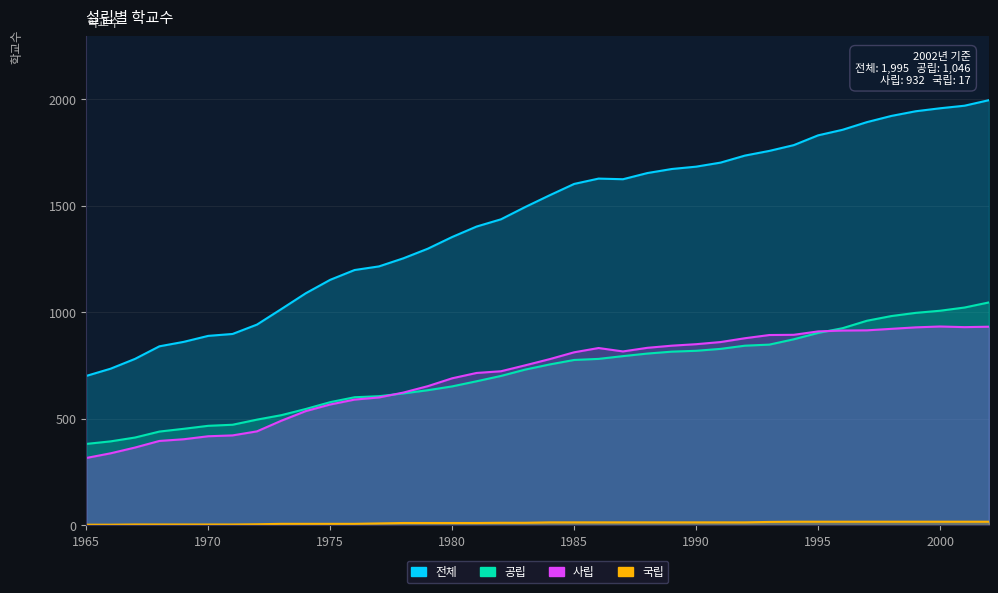

At which label does 사립 reach its minimum?

1965